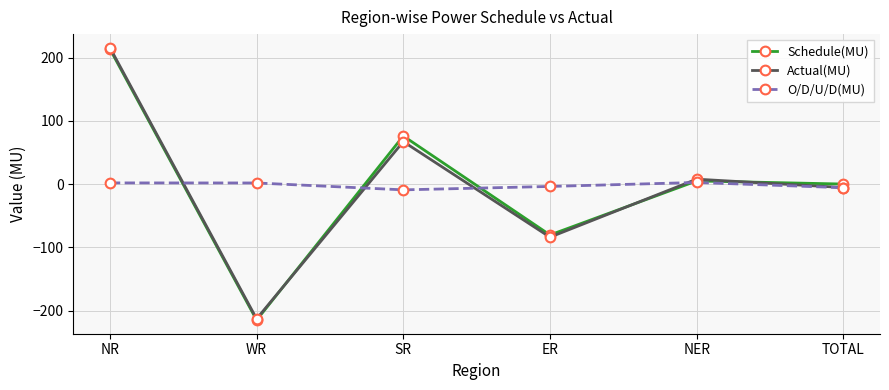

What is the label of the 5th point from the right?

WR